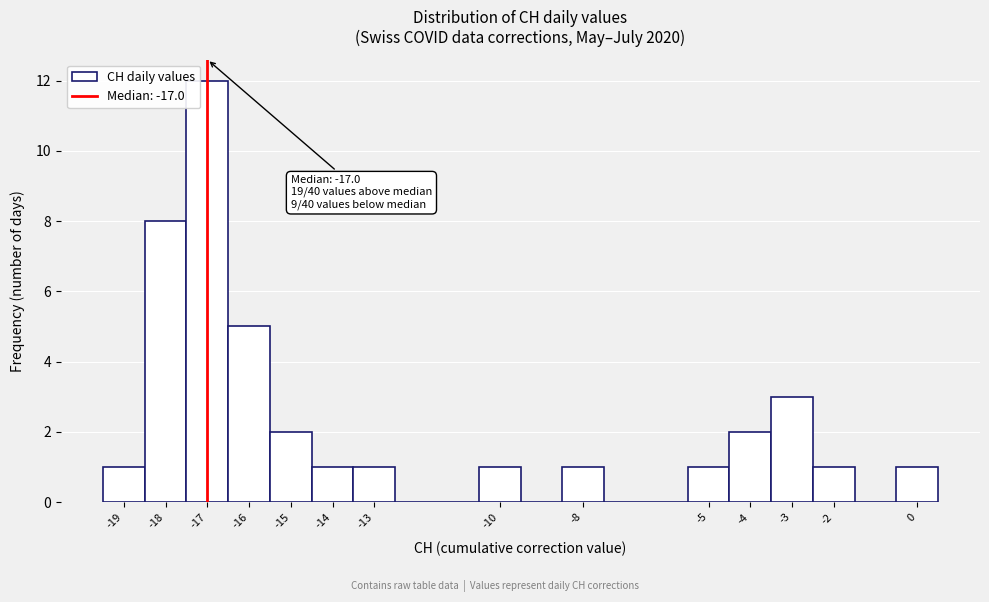

Over which range of the x-axis is the bar tallest?

-17.5 to -16.5